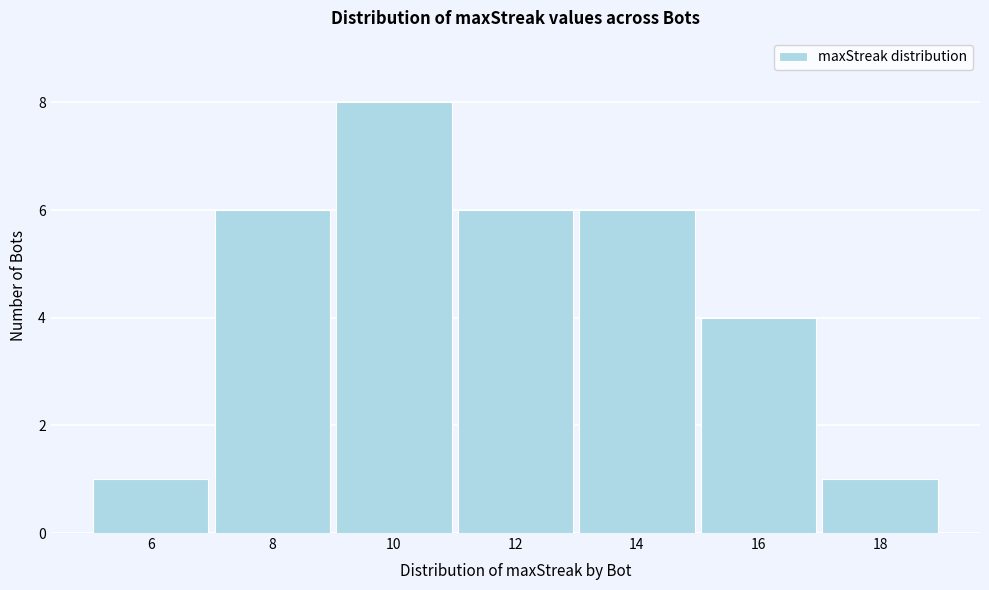

Reading left to right, transcribe this chart: for each bar, give the range it covers on the x-axis and its height. The values are not printed on the chart, so give them approximately, as read against the axis.

5 to 7: 1
7 to 9: 6
9 to 11: 8
11 to 13: 6
13 to 15: 6
15 to 17: 4
17 to 19: 1